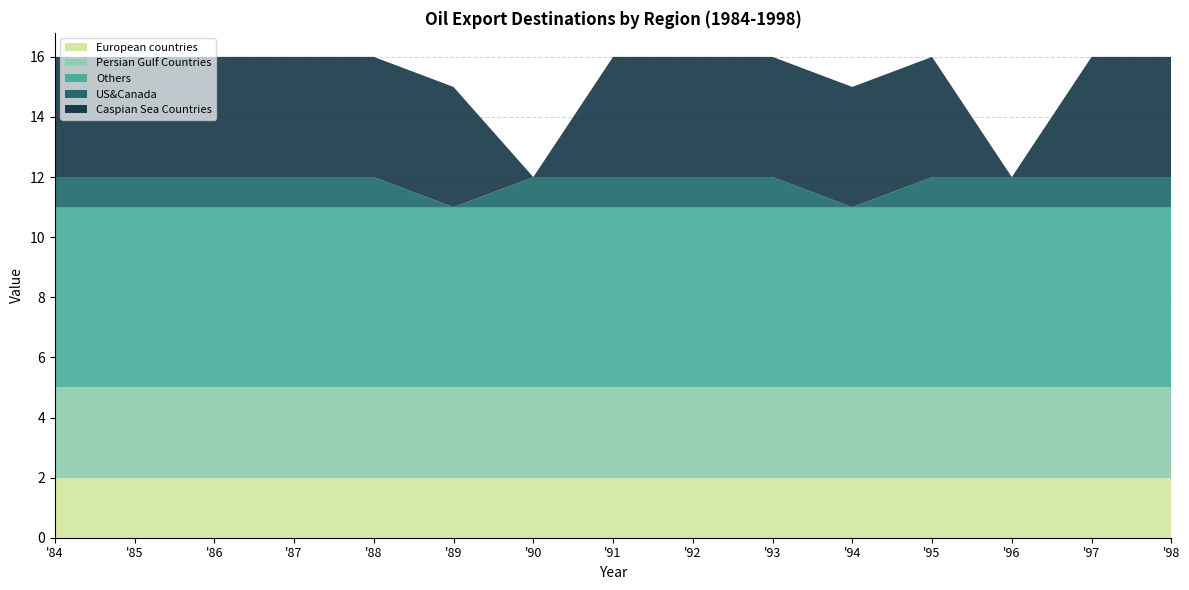

Reading right to left, extract all data points from this chart.

European countries: 98=2	97=2	96=2	95=2	94=2	93=2	92=2	91=2	90=2	89=2	88=2	87=2	86=2	85=2	84=2
Persian Gulf Countries: 98=3	97=3	96=3	95=3	94=3	93=3	92=3	91=3	90=3	89=3	88=3	87=3	86=3	85=3	84=3
Others: 98=6	97=6	96=6	95=6	94=6	93=6	92=6	91=6	90=6	89=6	88=6	87=6	86=6	85=6	84=6
US&Canada: 98=1	97=1	96=1	95=1	94=0	93=1	92=1	91=1	90=1	89=0	88=1	87=1	86=1	85=1	84=1
Caspian Sea Countries: 98=4	97=4	96=0	95=4	94=4	93=4	92=4	91=4	90=0	89=4	88=4	87=4	86=4	85=4	84=4